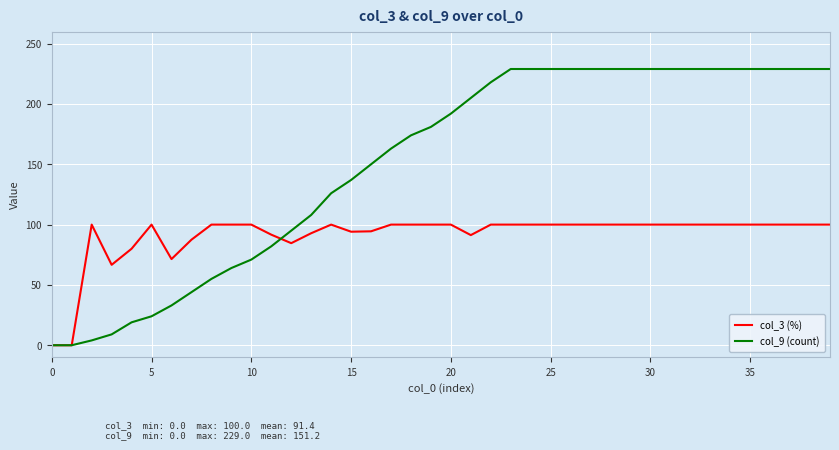

Which series has the widest spread of values?

col_9 (count)